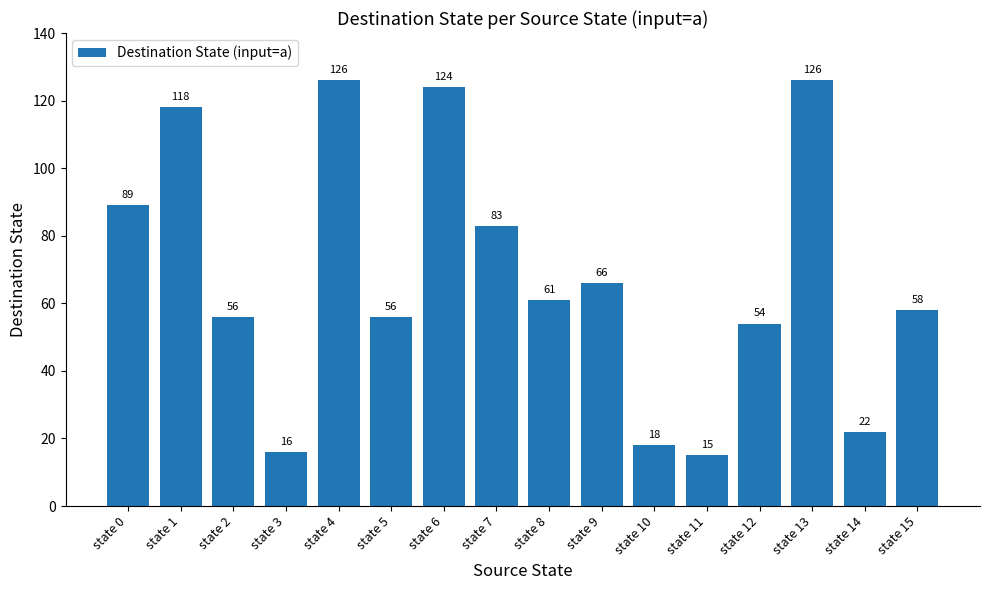

What is the difference between the values at state 9 and state 5?

10